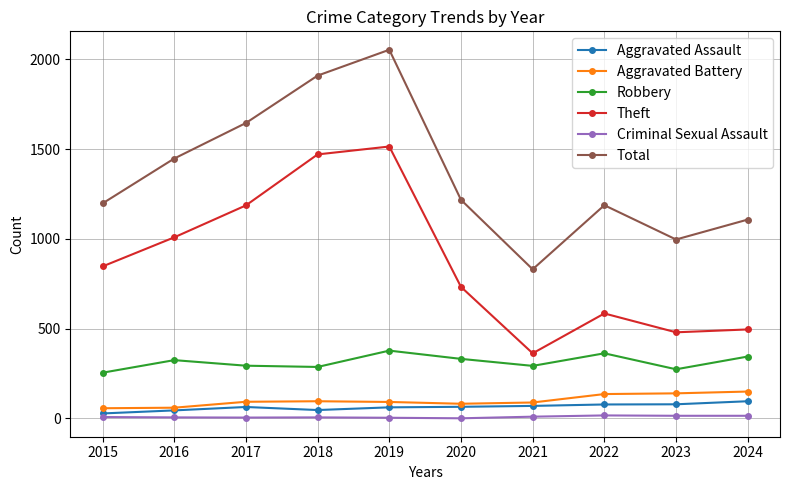

At which category does Theft reach its first local valley?

2021